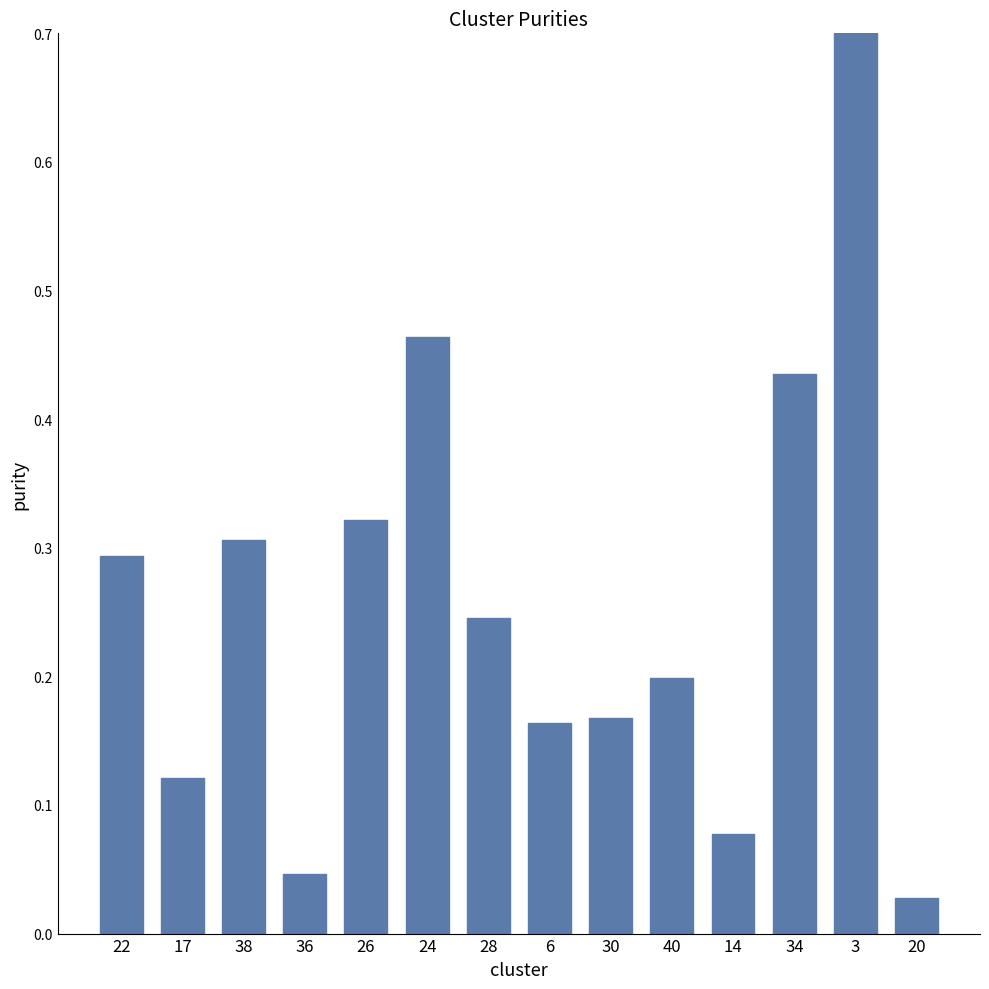

What is the sum of the values at 38 and 34?

0.7